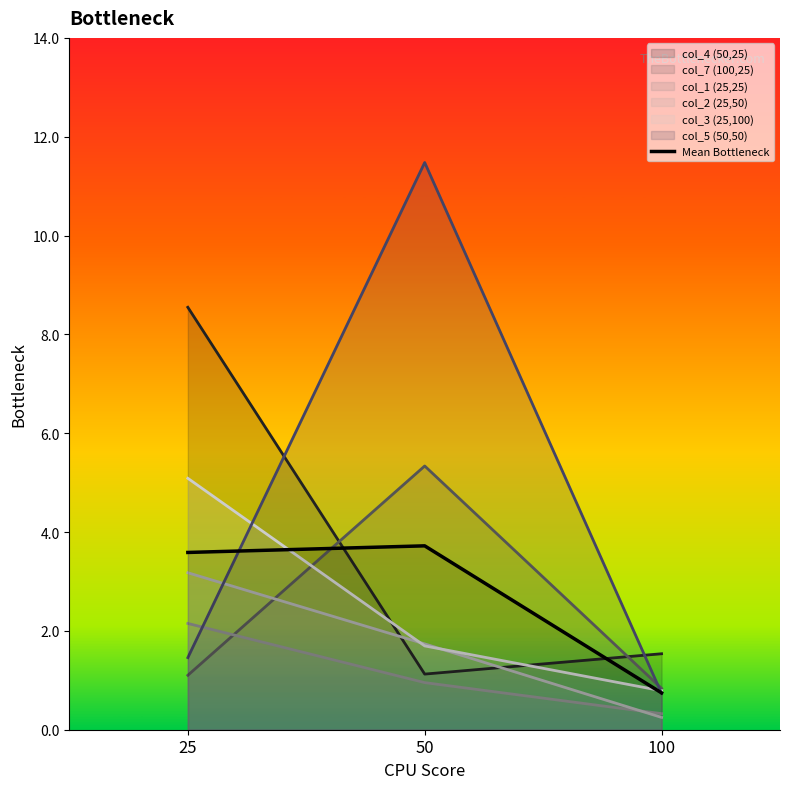

List the labels in order of col_4 (50,25) value, smallest first.

50, 100, 25